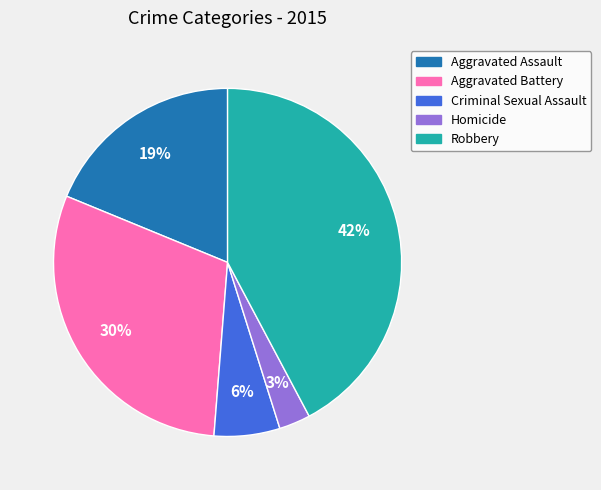

Which category has the smallest portion of the pie?

Homicide